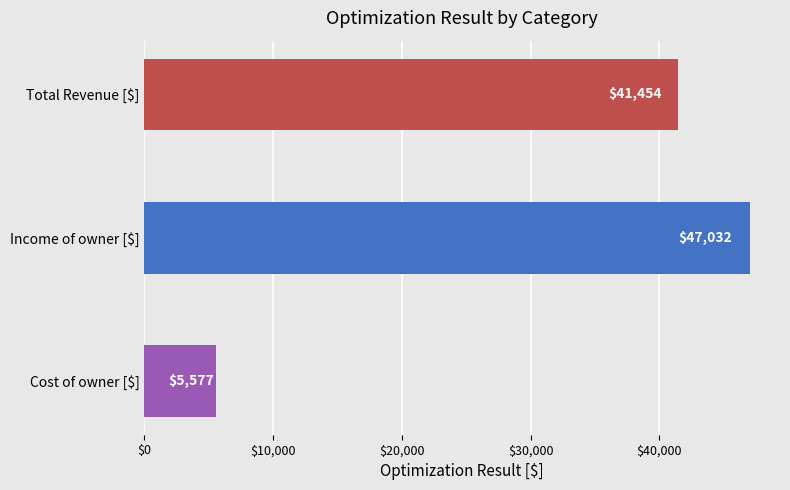

Is it true that the value at Income of owner [$] is 71194.1?

False